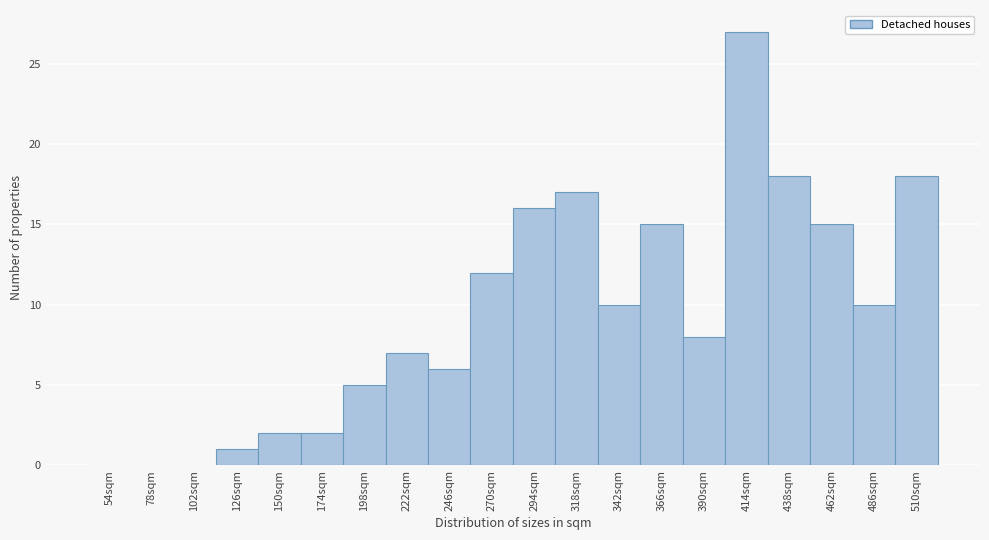

Reading left to right, extract all data points from this chart.

54sqm=0	78sqm=0	102sqm=0	126sqm=1	150sqm=2	174sqm=2	198sqm=5	222sqm=7	246sqm=6	270sqm=12	294sqm=16	318sqm=17	342sqm=10	366sqm=15	390sqm=8	414sqm=27	438sqm=18	462sqm=15	486sqm=10	510sqm=18